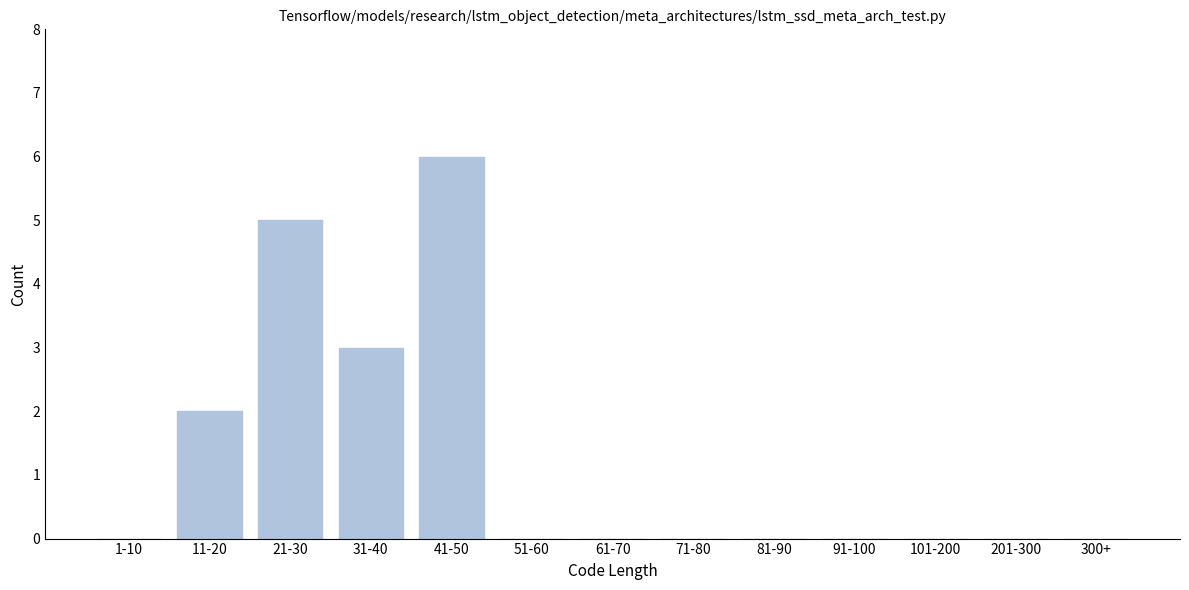

Reading left to right, transcribe all the data shown in this chart.

1-10=0	11-20=2	21-30=5	31-40=3	41-50=6	51-60=0	61-70=0	71-80=0	81-90=0	91-100=0	101-200=0	201-300=0	300+=0